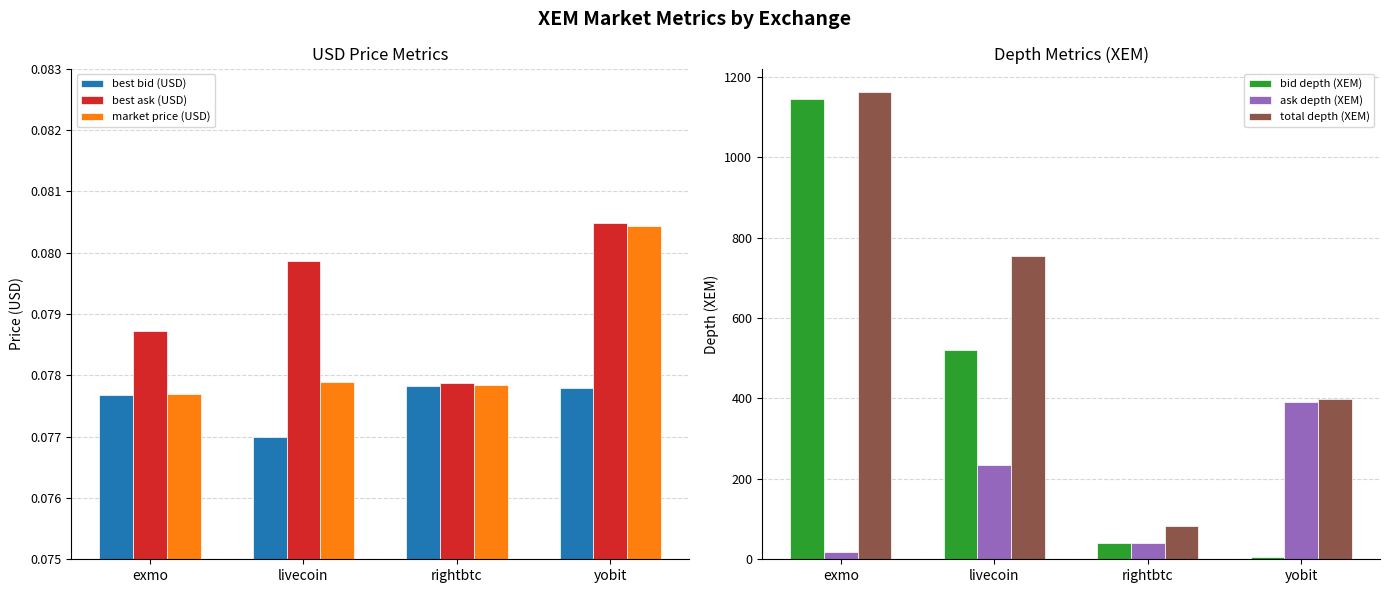

Where is bid depth (XEM) nearest to the value 575?

livecoin